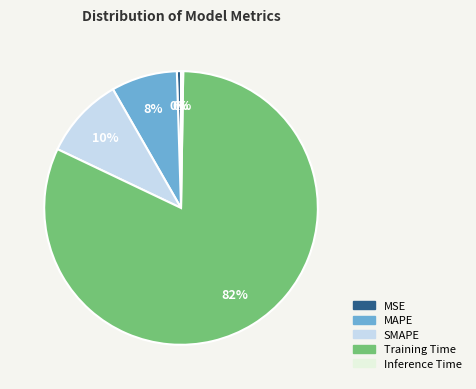

To the nearest percent, what percentage of the pie is SMAPE?

10%